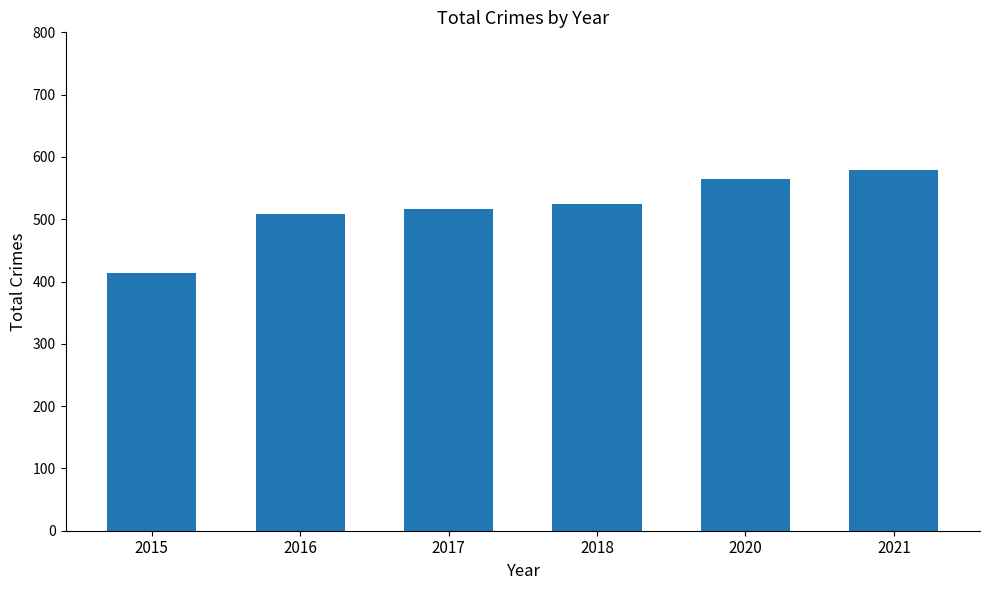

What is the approximate value at 2016?

509